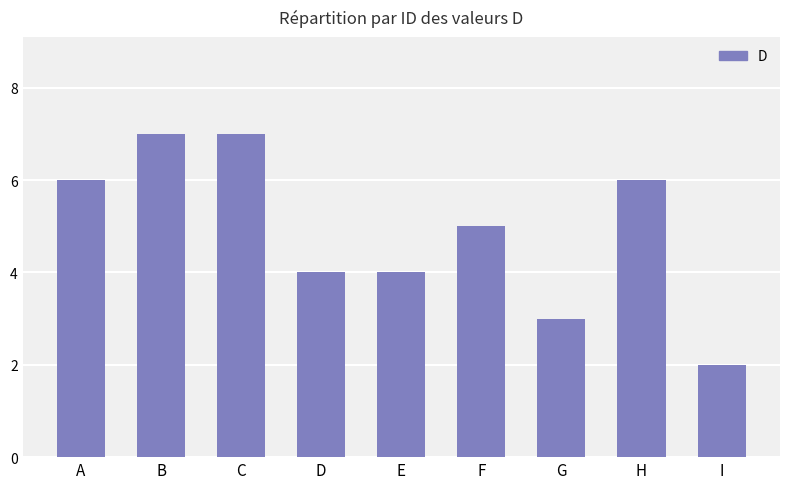

What is the difference between the maximum and minimum values?

5